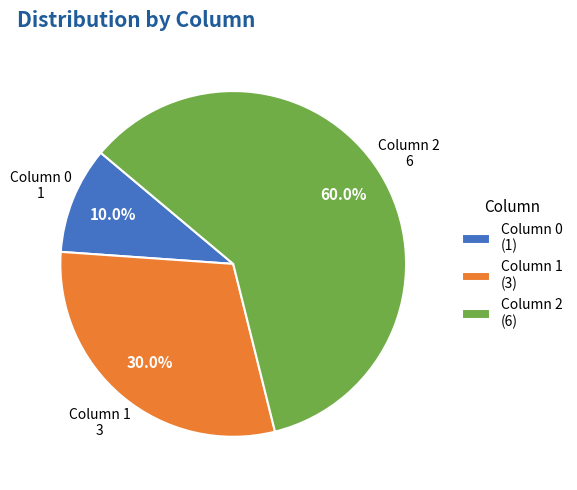

To the nearest percent, what is the difference between the largest and smallest slice percentages?

50%